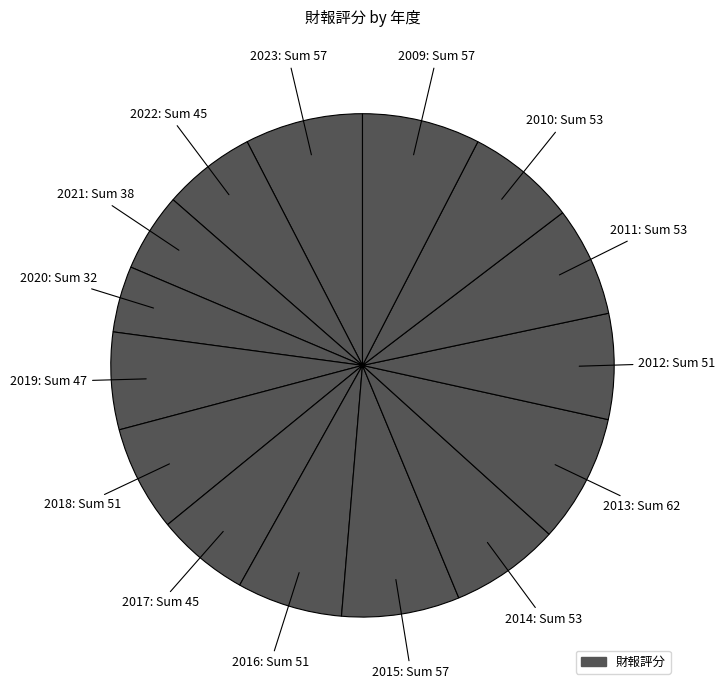

To the nearest percent, what is the average slice percentage?

7%